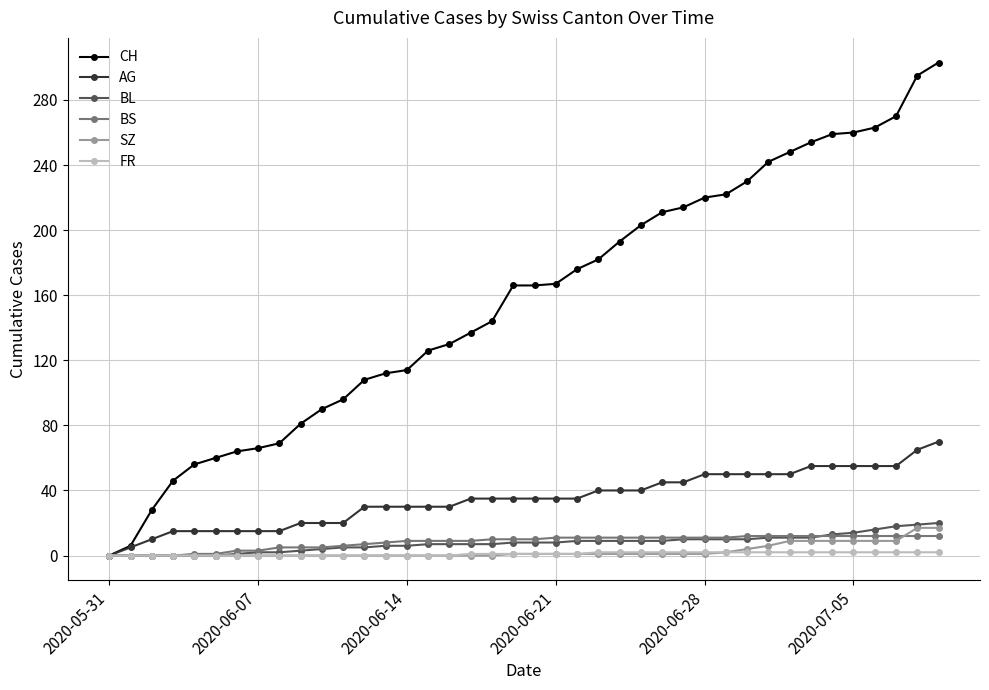

At how many categories does at least one series exceed 234?

9